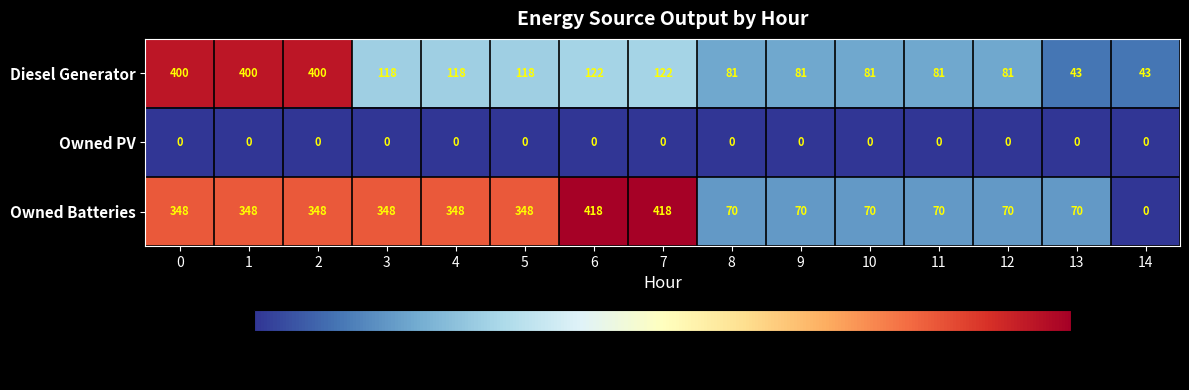

At 9, list the series in order from largest to smallest.

Diesel Generator, Owned Batteries, Owned PV